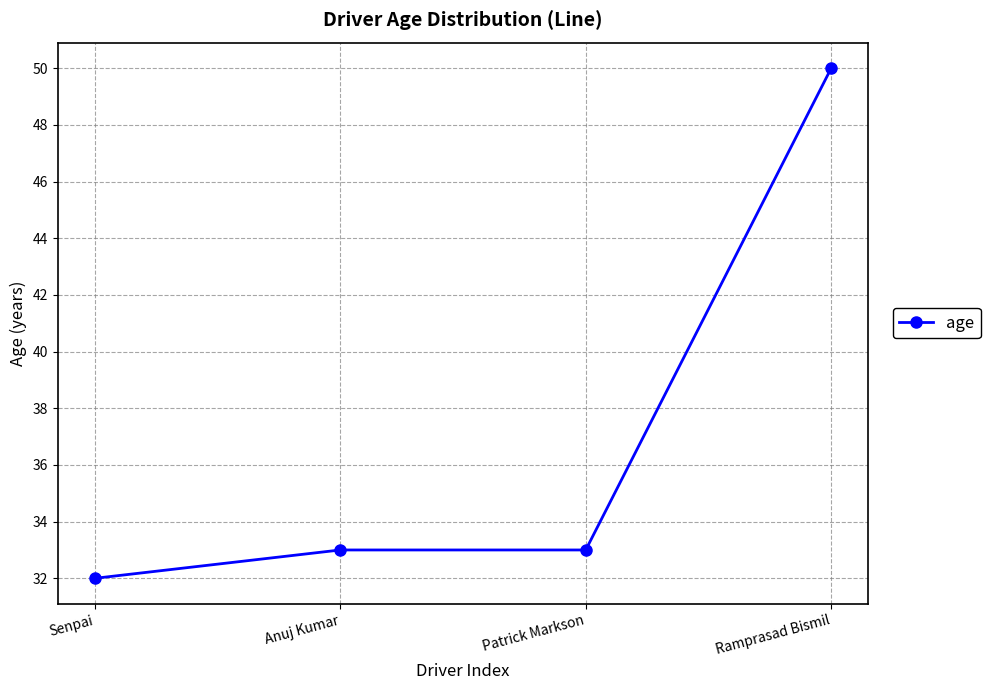

What is the difference between the maximum and minimum values?

18